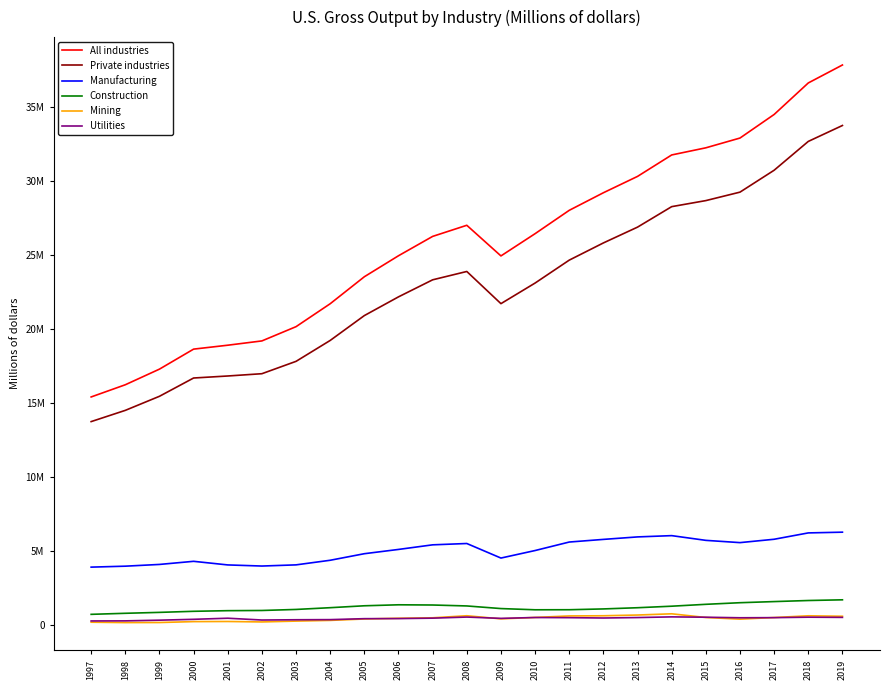

What are all the series names shown in the legend?

All industries, Private industries, Manufacturing, Construction, Mining, Utilities